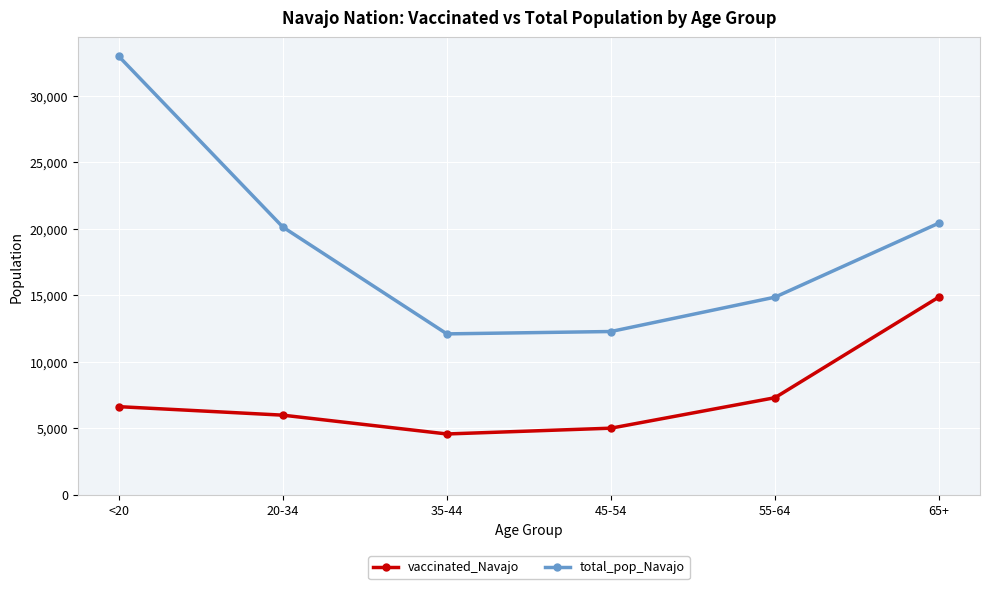

List the series in order of their peak value, lowest first.

vaccinated_Navajo, total_pop_Navajo